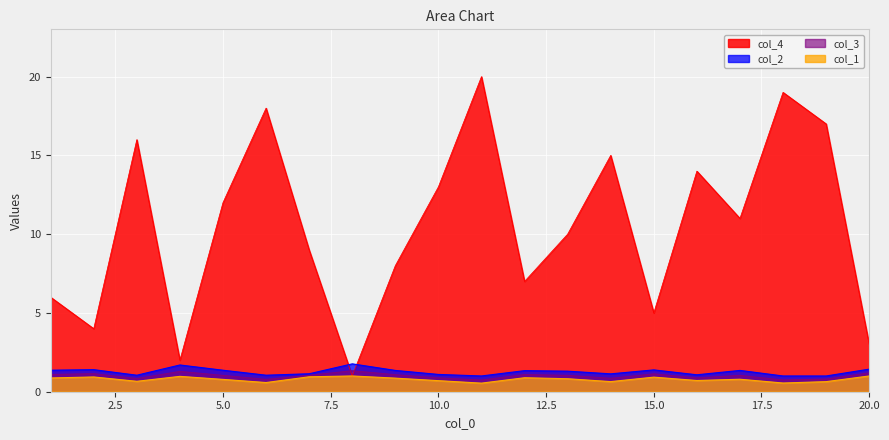

How many lines are shown in the chart?

4